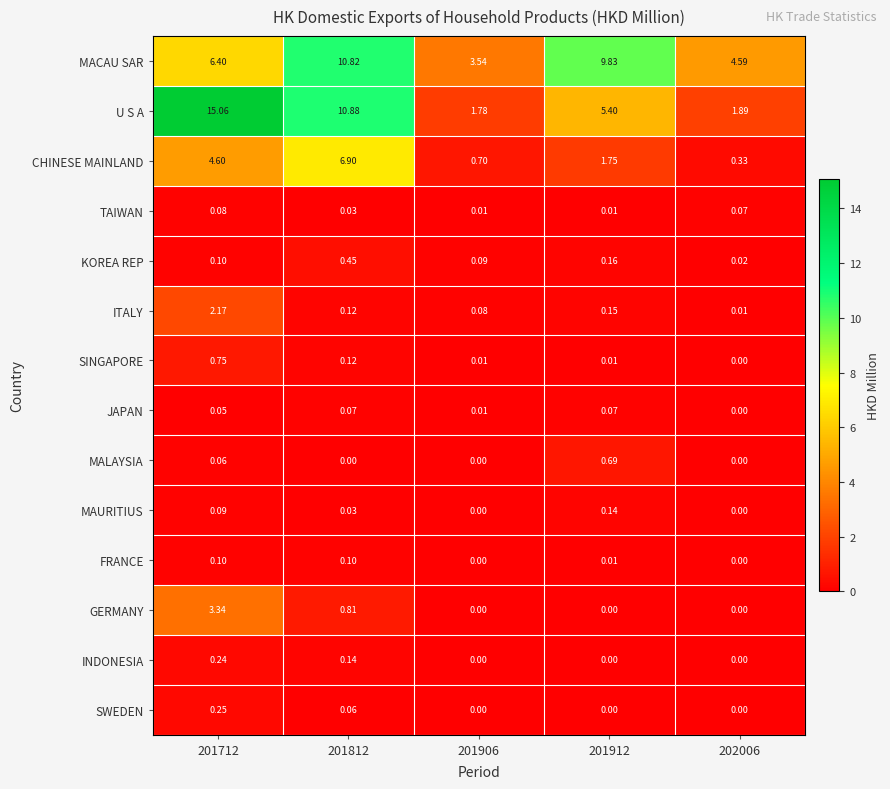

Is the value of KOREA REP at 201712 greater than the value of CHINESE MAINLAND at 201906?

No